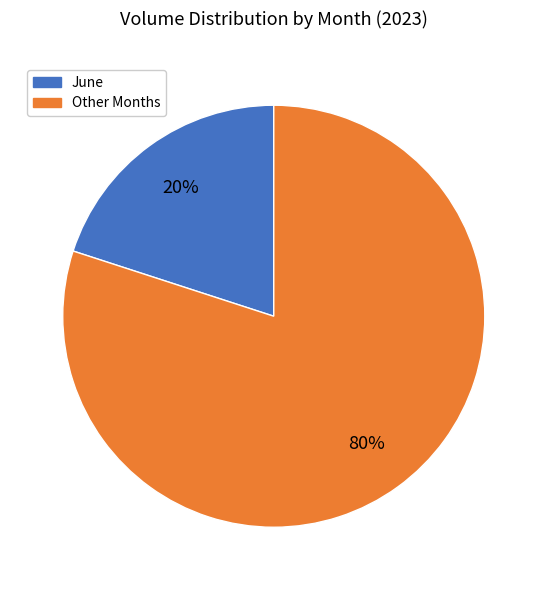

Does any single category account for the majority?

Yes